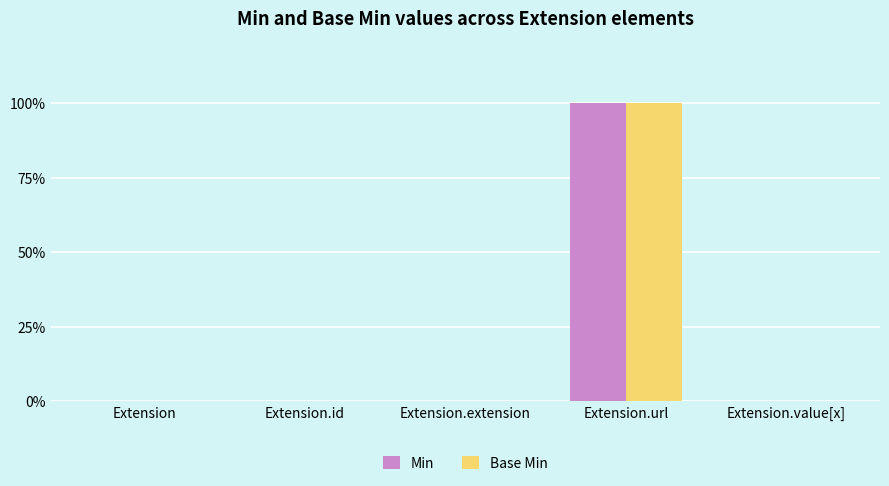

Which series has the largest range (max minus min)?

Min